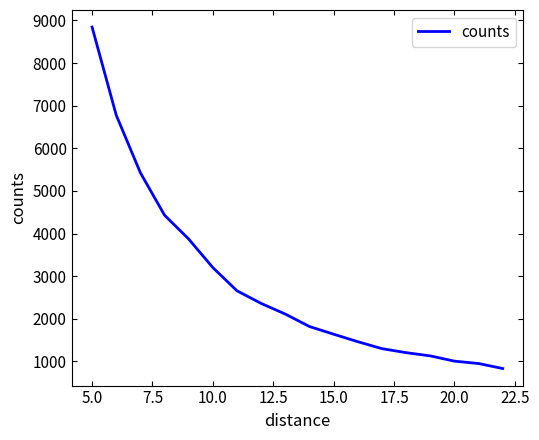

What is the smallest value displayed?

833